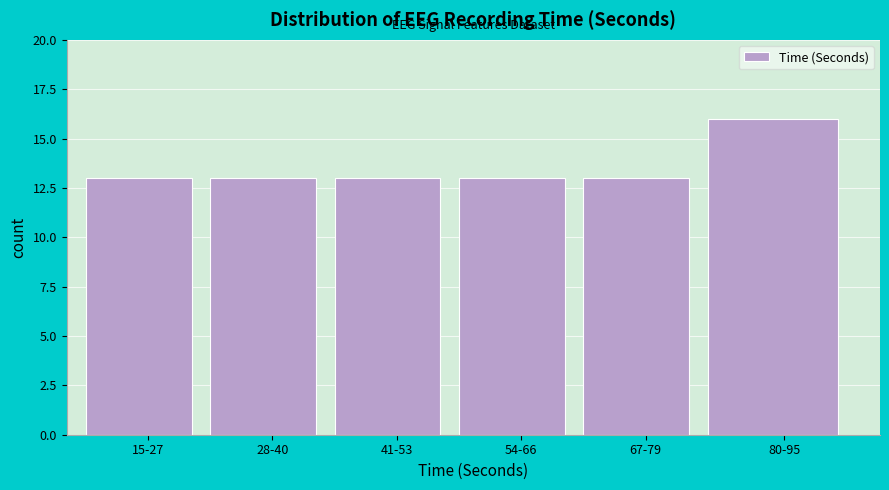

Reading right to left, transcribe all the data shown in this chart.

16	13	13	13	13	13